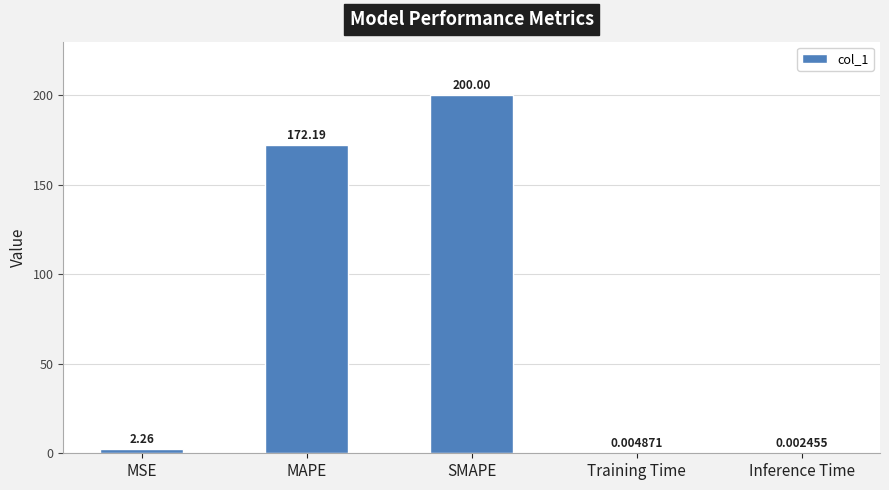

Where is the data nearest to the value 100?

MAPE